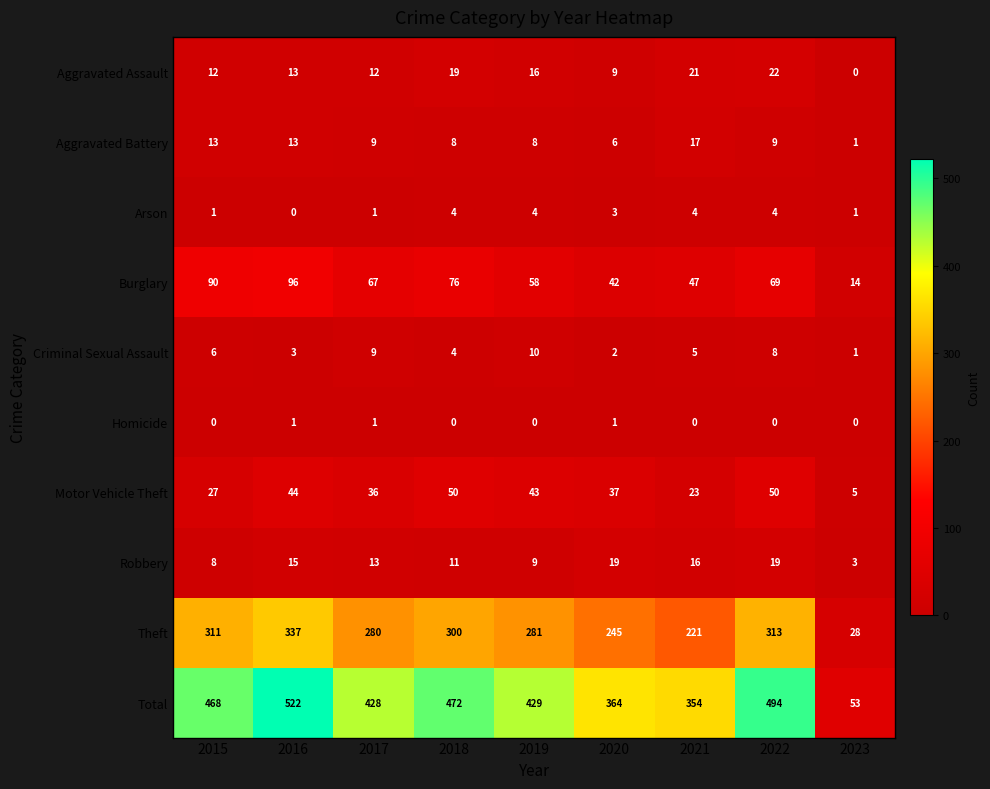

How many data points does each series have?

9